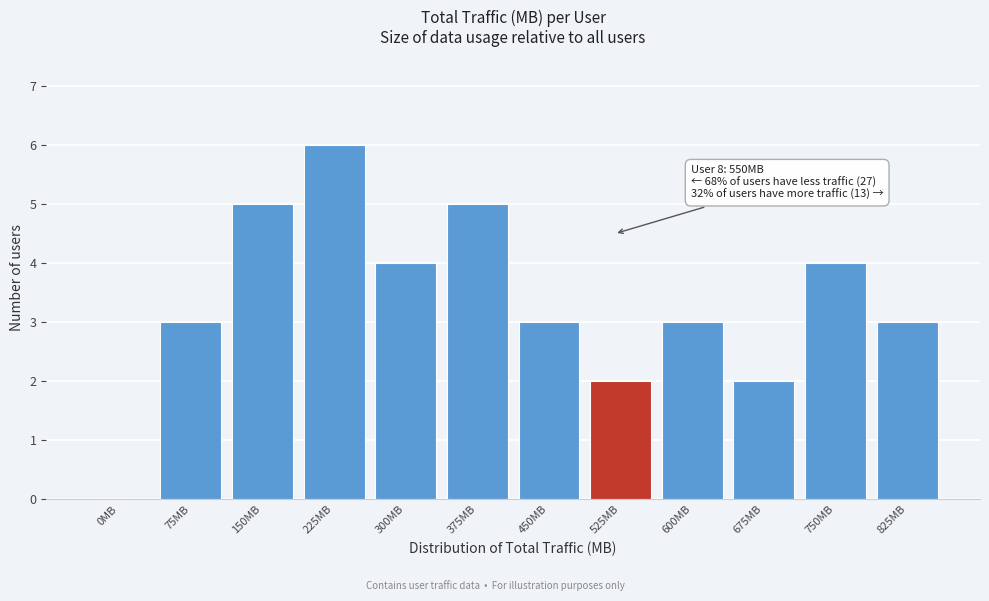

Reading right to left, extract all data points from this chart.

825MB=3	750MB=4	675MB=2	600MB=3	525MB=2	450MB=3	375MB=5	300MB=4	225MB=6	150MB=5	75MB=3	0MB=0